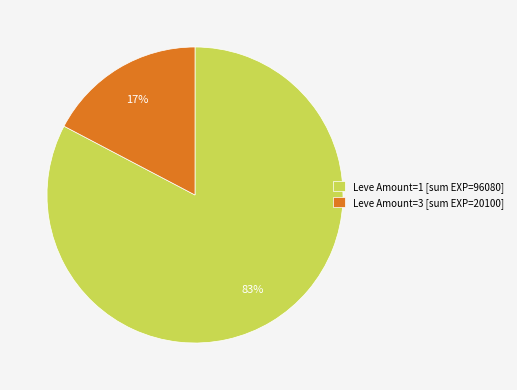

Does Leve Amount=3 [sum EXP=20100] represent more than half of the total?

No